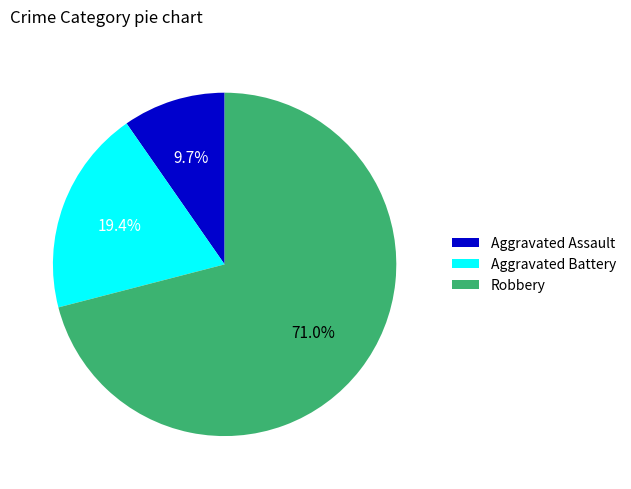

Which slice is the smallest?

Aggravated Assault